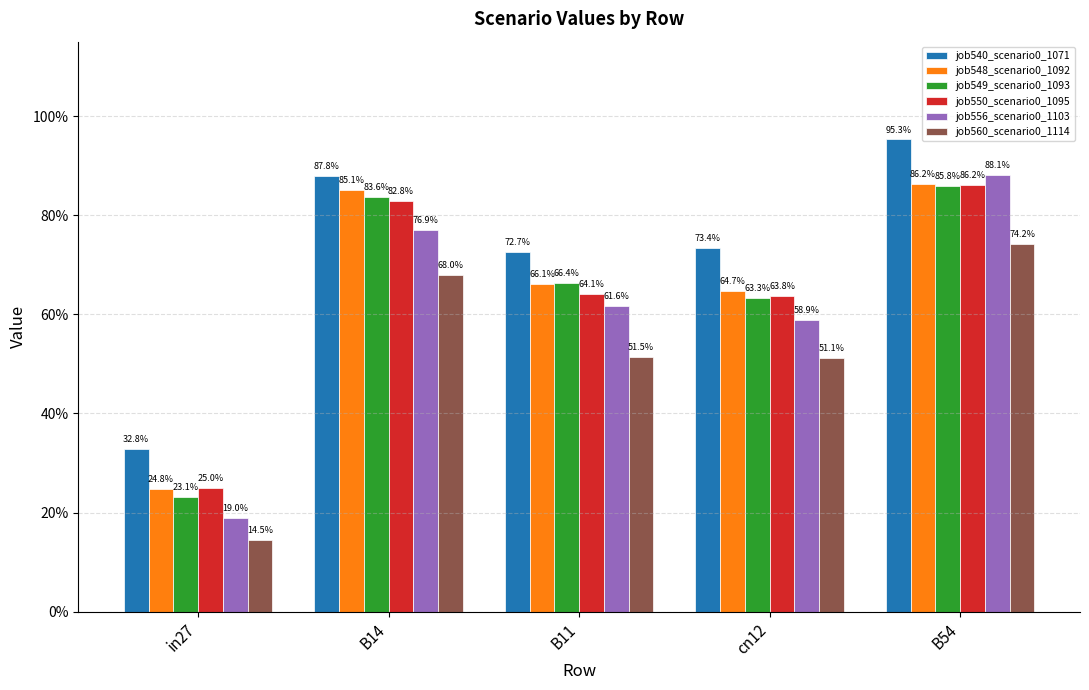

Between in27 and B54, which series saw the biggest shift?

job556_scenario0_1103